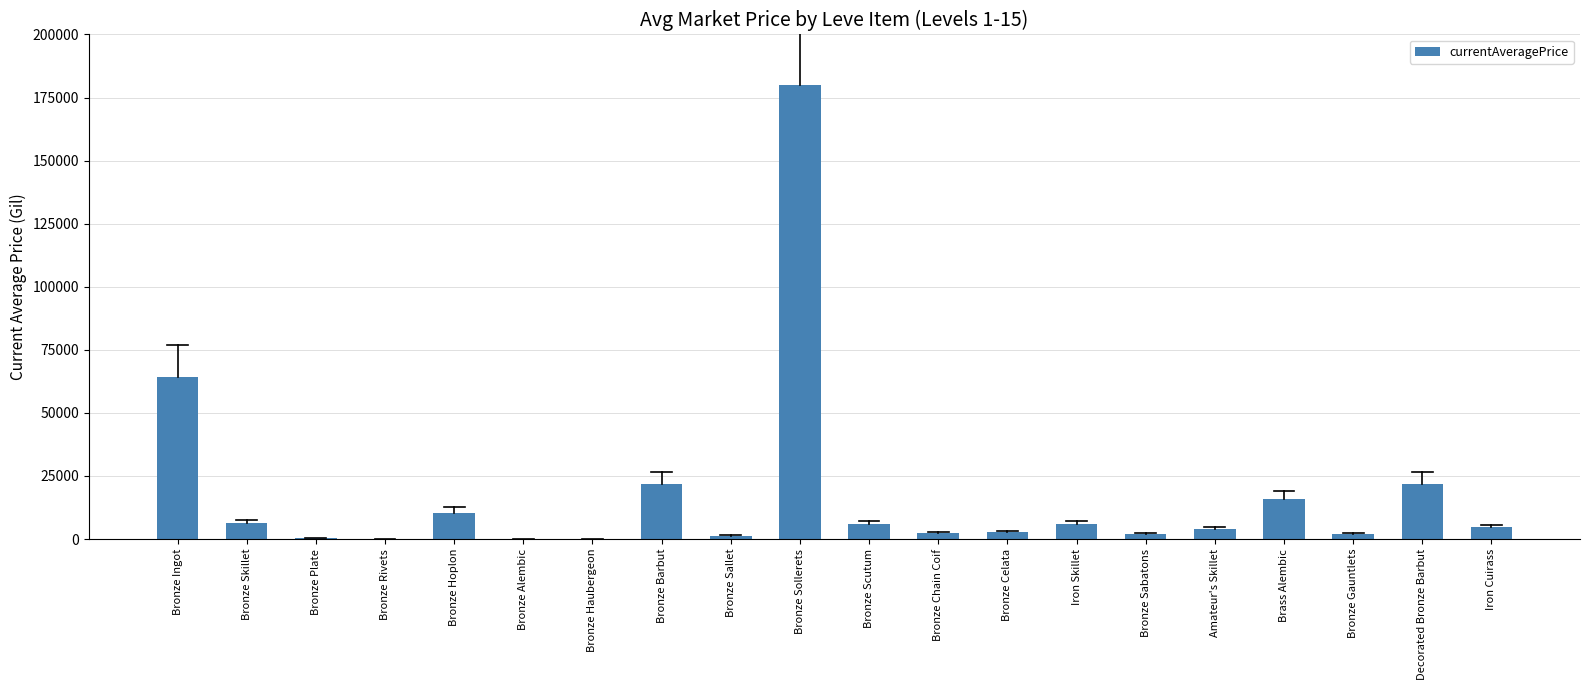

What is the greatest value displayed?

180000.0